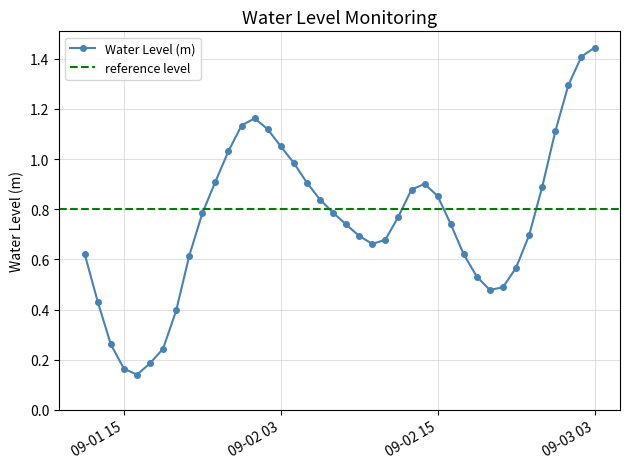

Which category has the highest value in the Water Level (m) series?

09-03 03